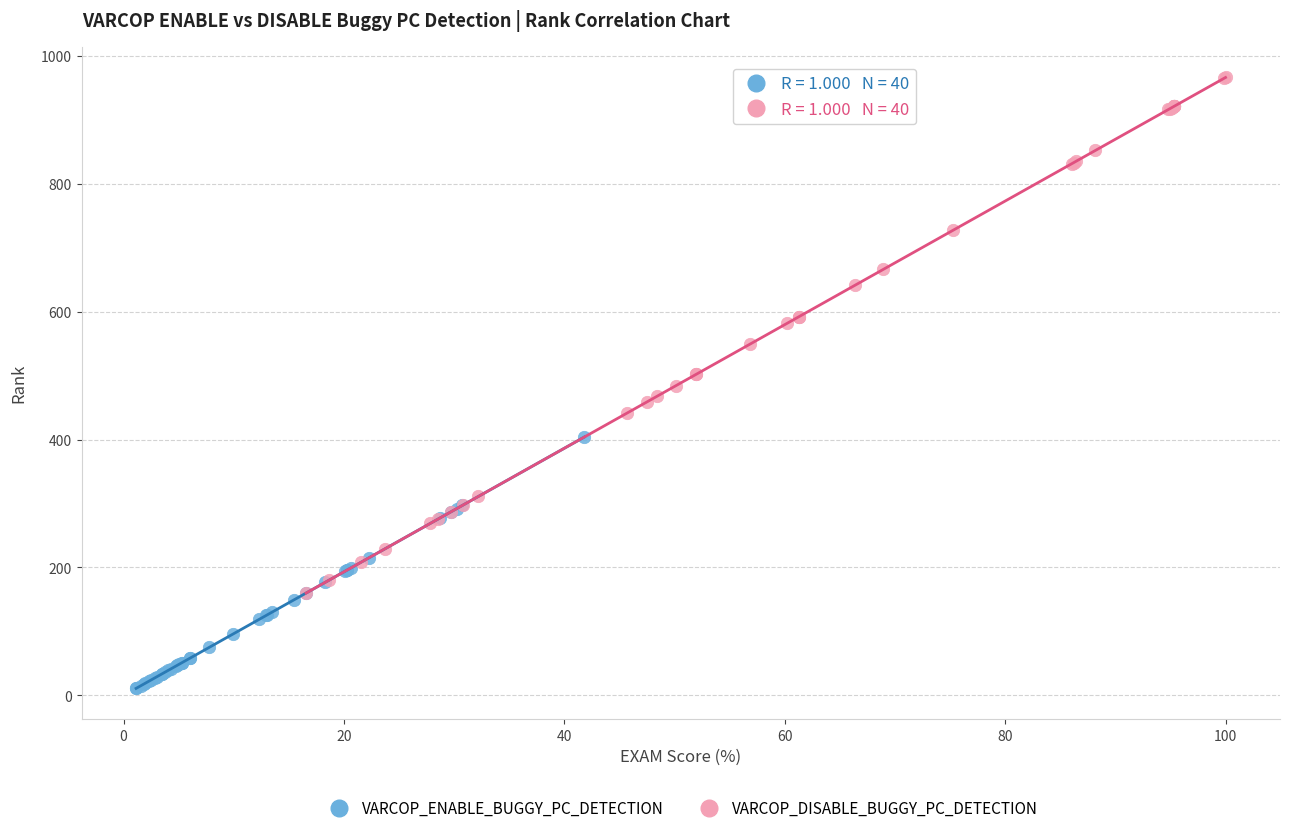

Which series has the largest Y range (max minus min)?

VARCOP_DISABLE_BUGGY_PC_DETECTION